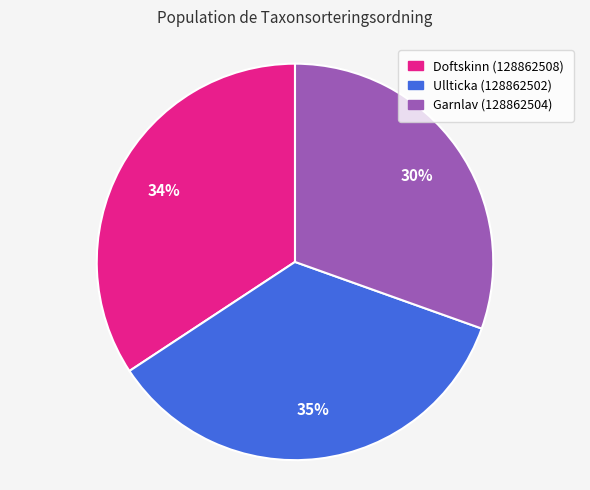

Between Ullticka (128862502) and Doftskinn (128862508), which is larger?

Ullticka (128862502)